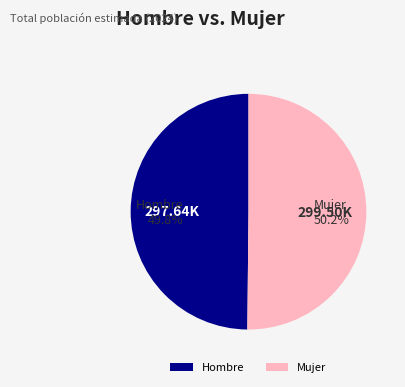

Approximately how many times larger is the value at Mujer compared to Hombre?

1.0